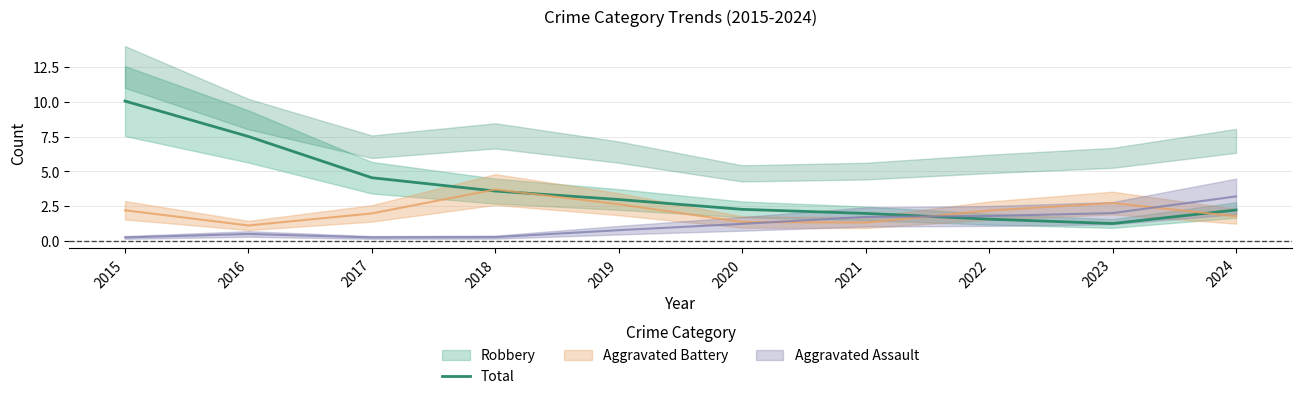

Which has a higher value, 2016 or 2023?

2016